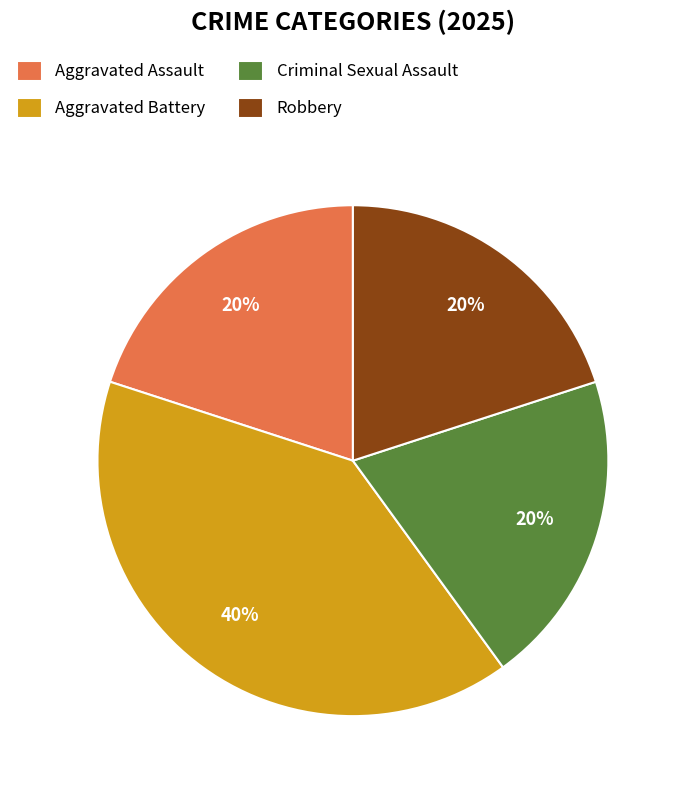

What is the largest slice in the pie chart?

Aggravated Battery